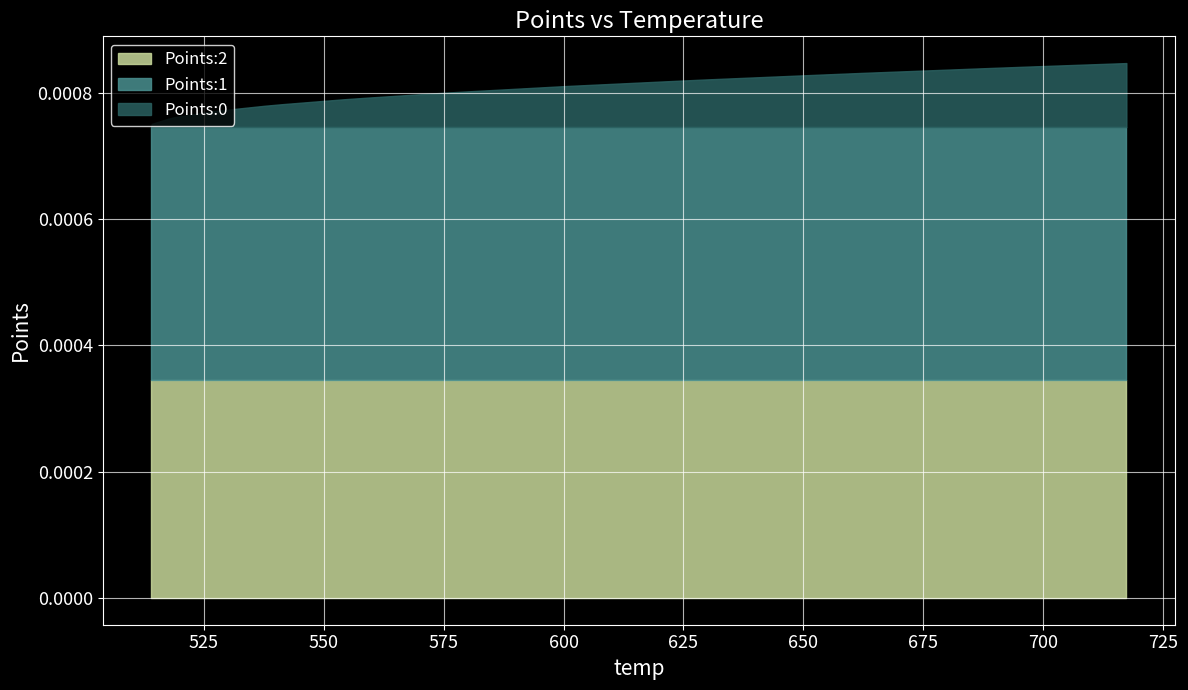

What are all the series names shown in the legend?

Points:0, Points:1, Points:2